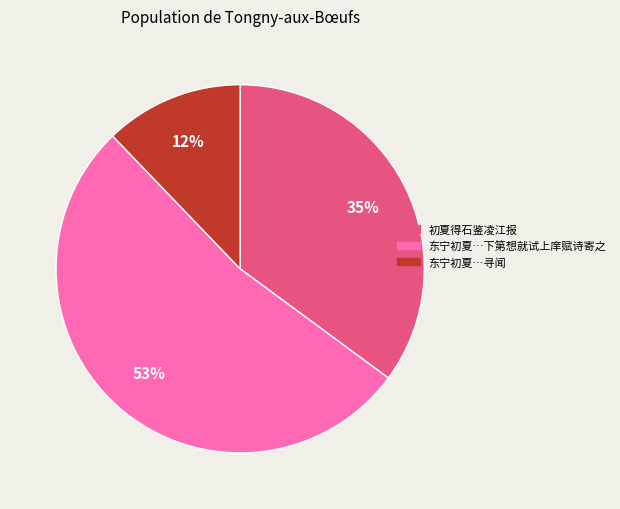

To the nearest percent, what is the average slice percentage?

33%